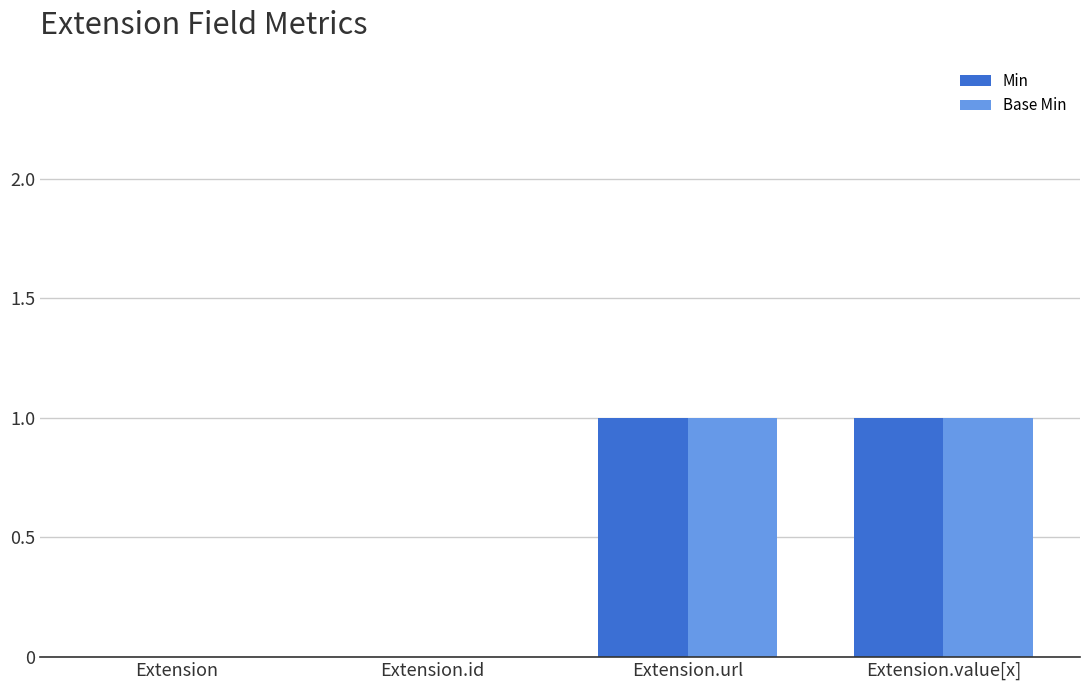

What is the sum of the Base Min values at Extension.id and Extension.url?

1